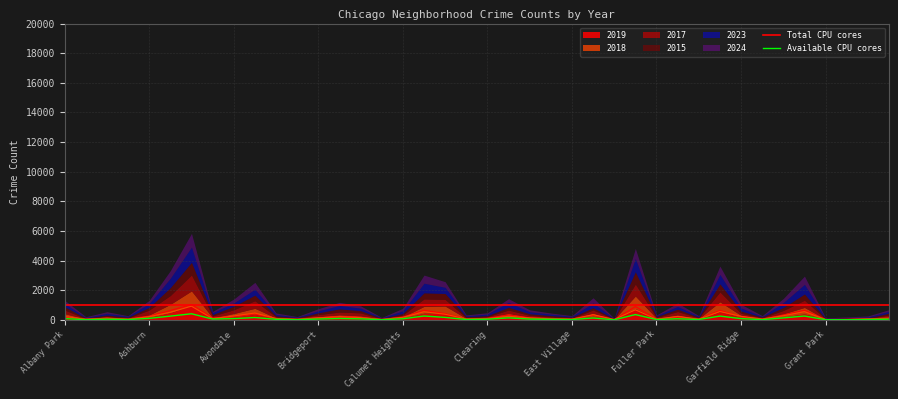

How many distinct data groups are displayed?

6